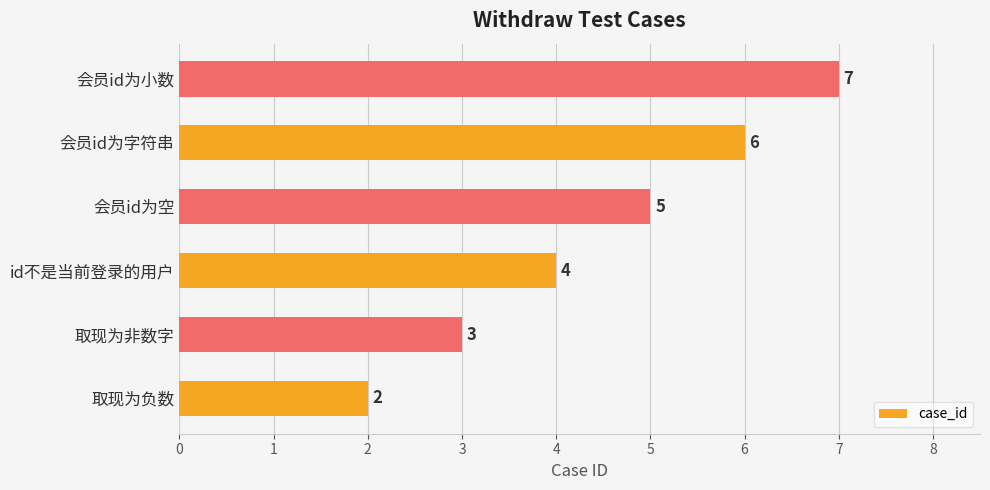

True or false: the data shows 5 at 会员id为空.

True